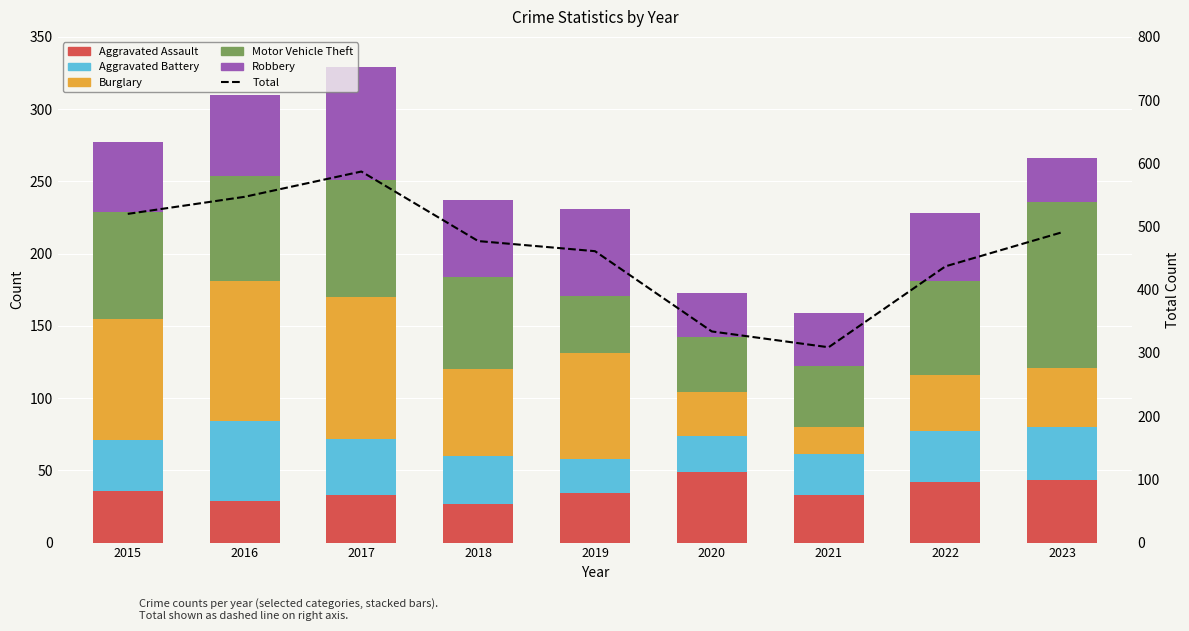

What is the difference between the maximum and minimum values in the Aggravated Battery series?

31